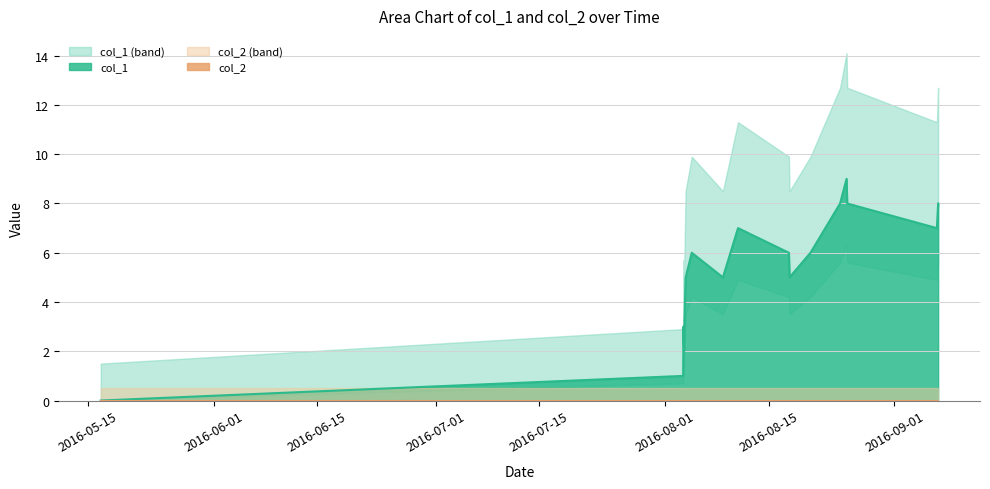

True or false: there are more than 2 points higher than both neighbors.

True